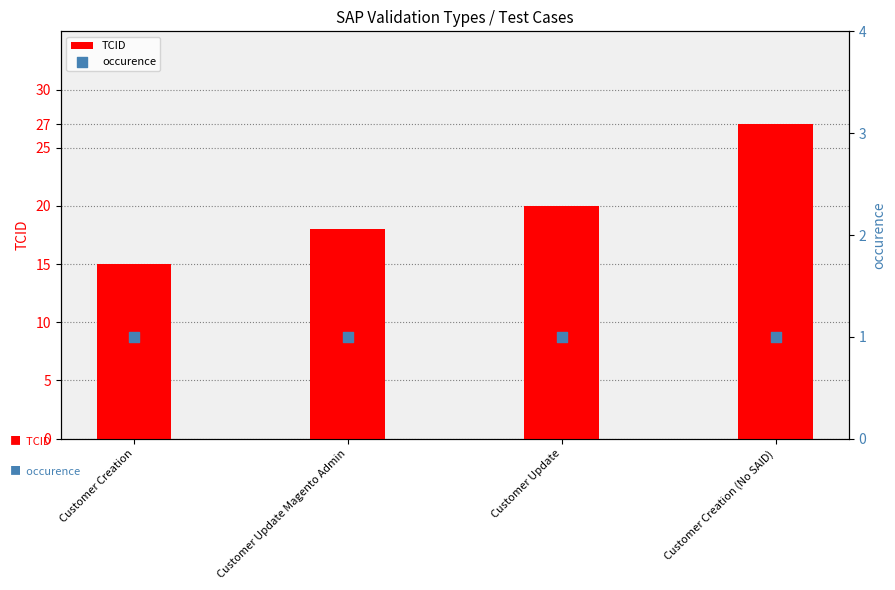

Which series has the largest total across all categories?

TCID